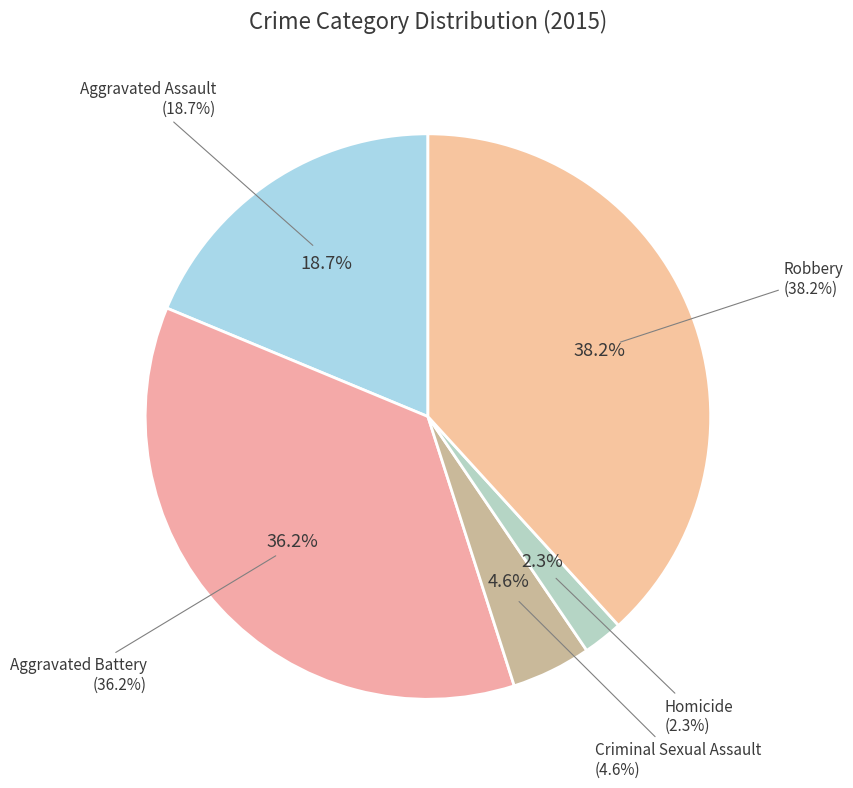

To the nearest percent, what is the average slice percentage?

20%